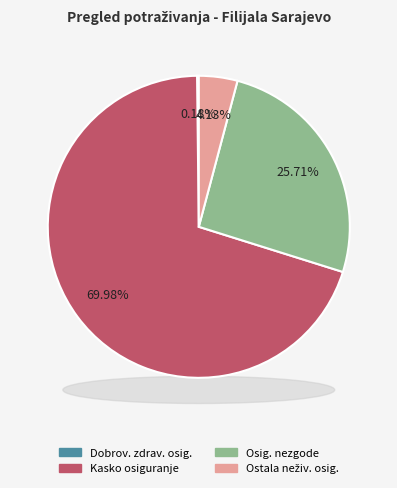

What is the smallest slice in the pie chart?

POTRAŽ. ZA PREMIJU DOBROV. ZDRAV. OSIG.